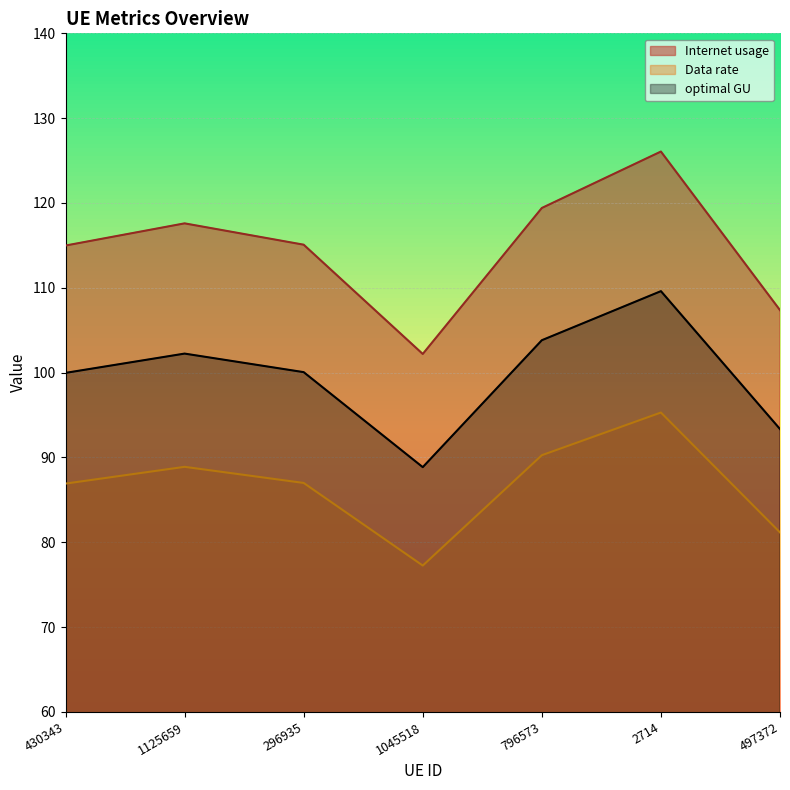

Reading right to left, transcribe all the data shown in this chart.

Internet usage: 497372=107.4	2714=126.1	796573=119.4	1045518=102.2	296935=115.1	1125659=117.6	430343=115.0
Data rate: 497372=81.2	2714=95.3	796573=90.3	1045518=77.3	296935=87.0	1125659=88.9	430343=86.9
optimal GU: 497372=93.4	2714=109.6	796573=103.8	1045518=88.9	296935=100.1	1125659=102.2	430343=100.0